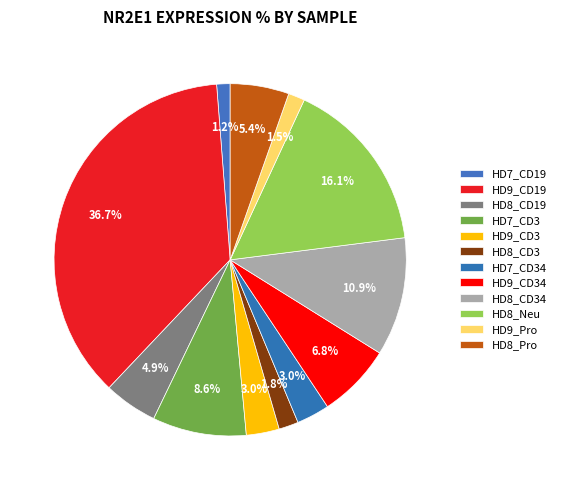

True or false: HD9_Pro accounts for 1% of the total.

False